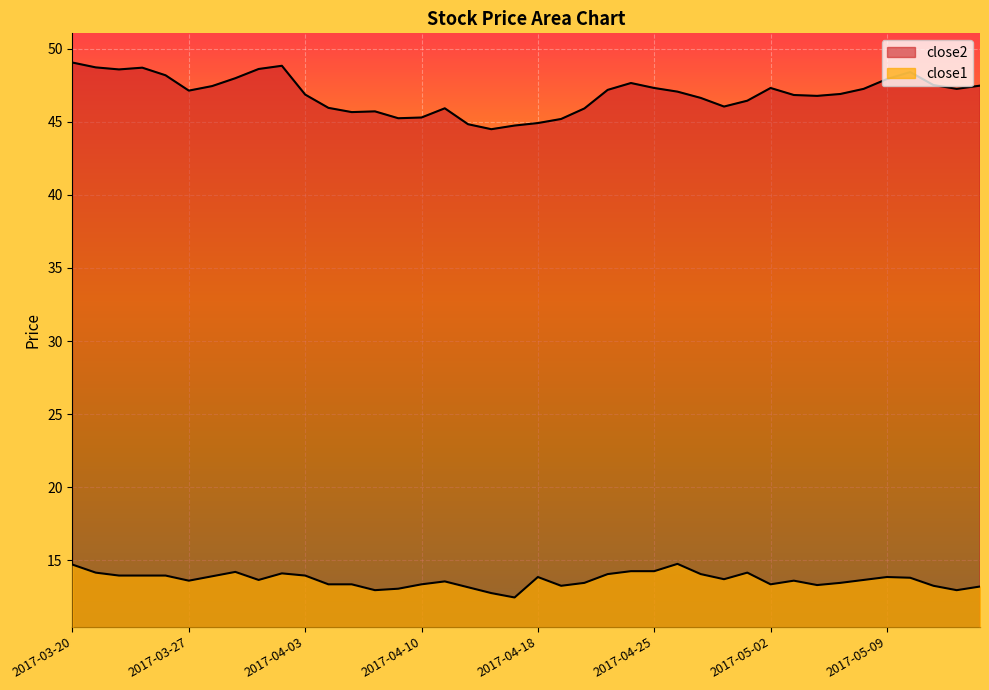

How many values in the close2 series exceed 47?

21